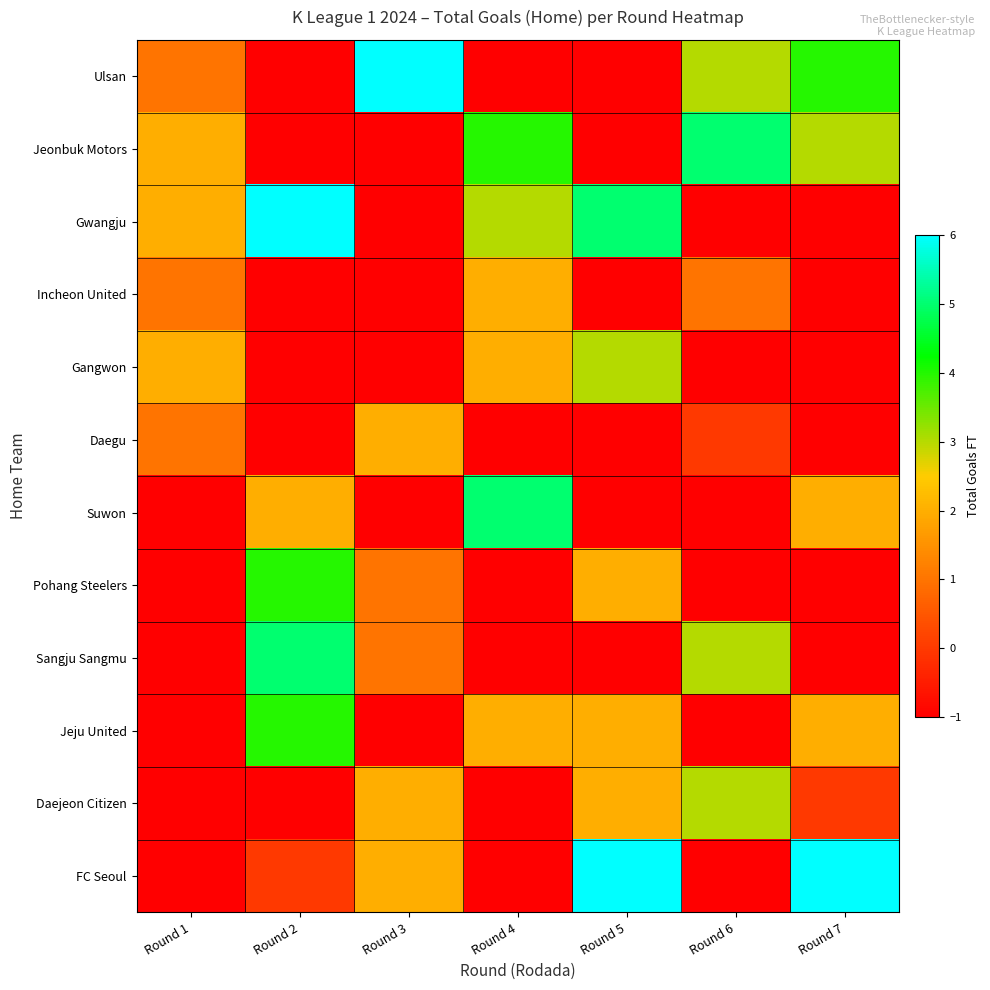

Count the number of data series in this chart.

12